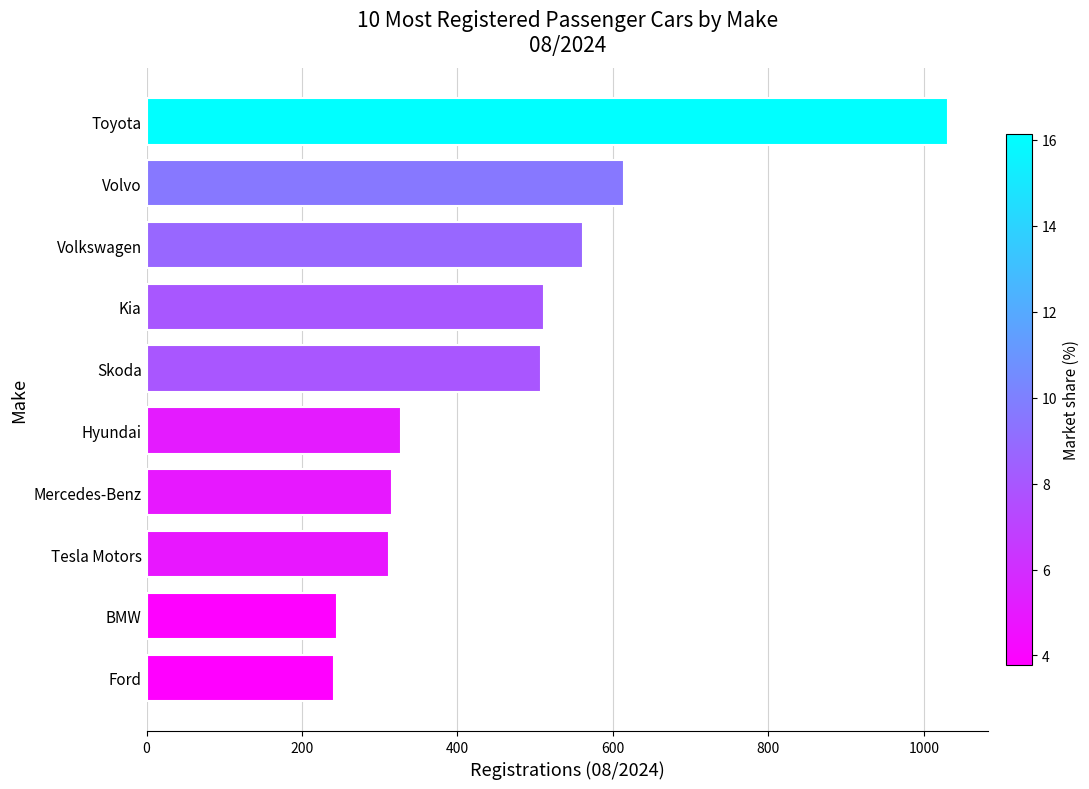

At which label is the value closest to 636?

Volvo